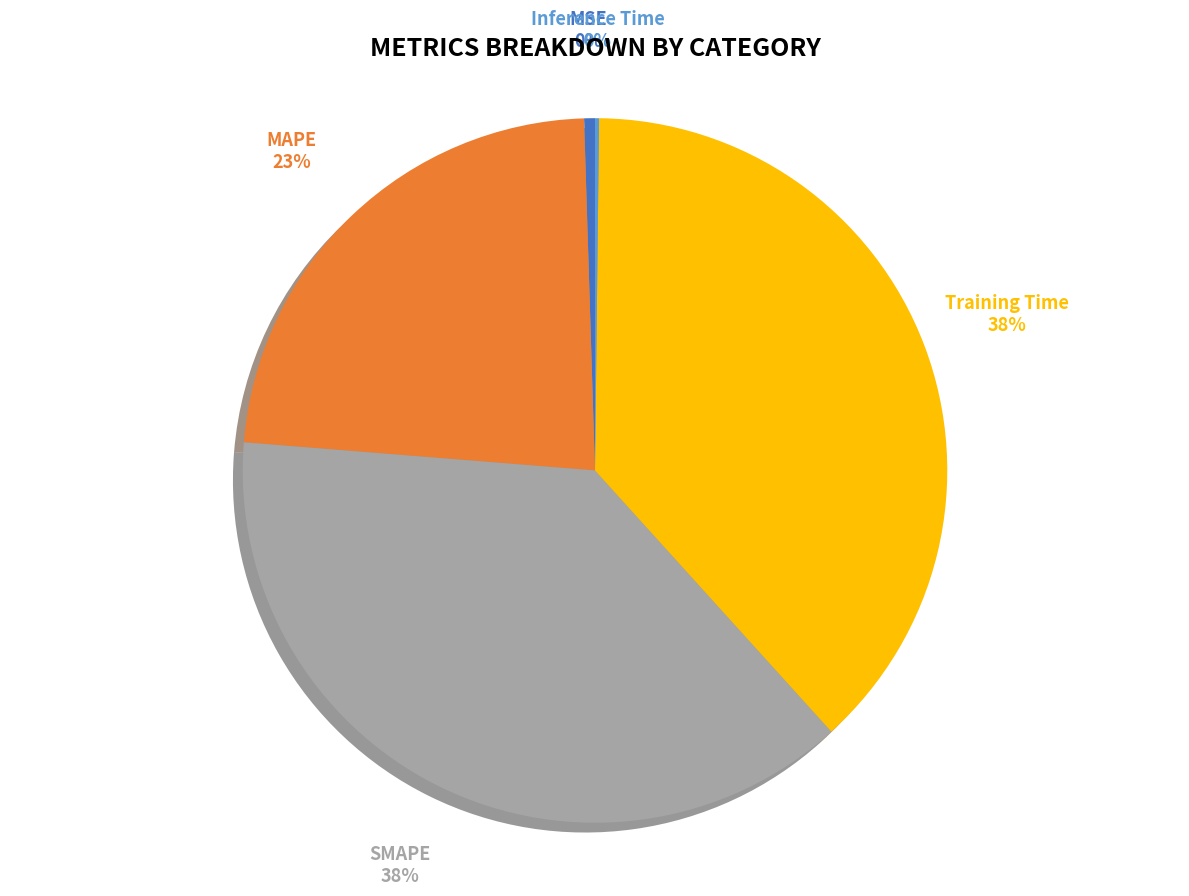

To the nearest percent, what is the average slice percentage?

20%